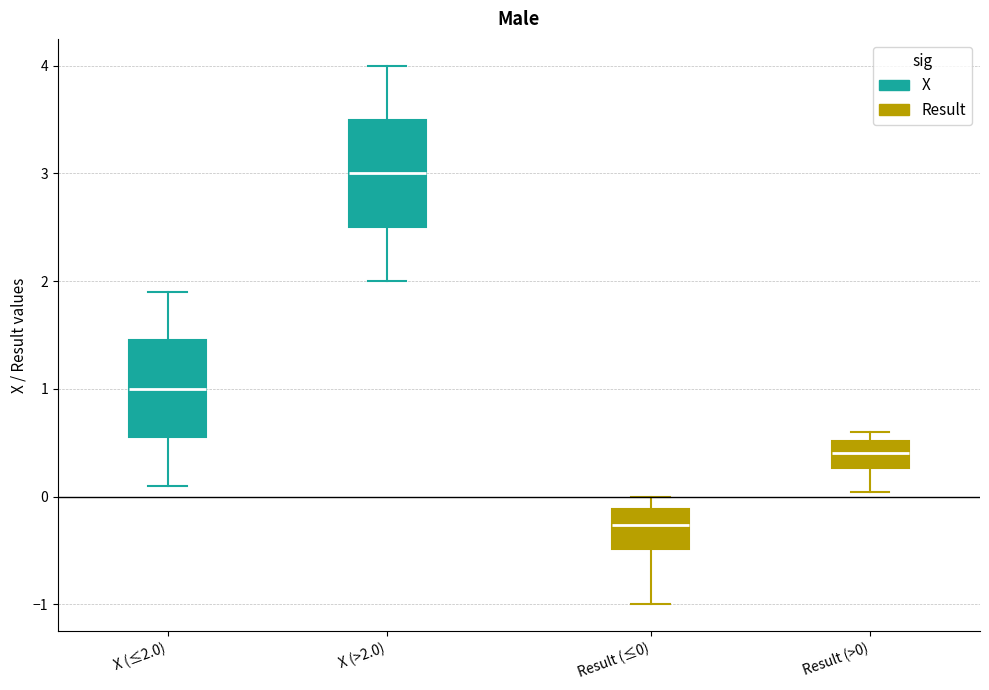

Reading left to right, transcribe this box plot: for each box, give where its median line is, the range the box spans, and where its two whiskers end, as read against the y-axis. The values are not printed on the chart, so give them approximately, as read against the axis.

X (≤2.0): median 1.0, box 0.6 to 1.5, whiskers 0.1 to 1.9
X (>2.0): median 3.0, box 2.5 to 3.5, whiskers 2.0 to 4.0
Result (≤0): median -0.3, box -0.5 to -0.1, whiskers -1.0 to 0.0
Result (>0): median 0.4, box 0.3 to 0.5, whiskers 0.0 to 0.6